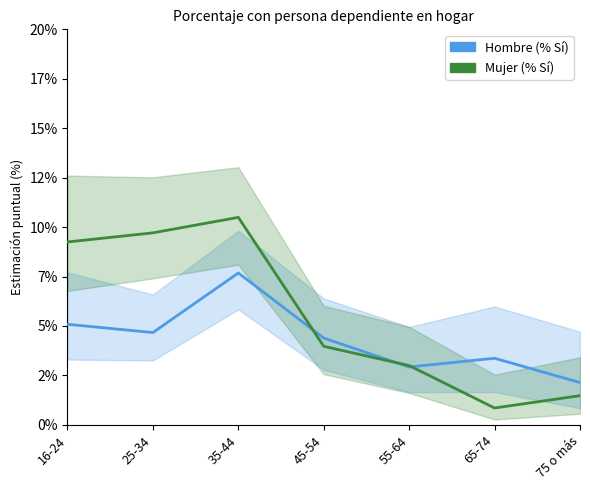

What is the value of the Hombre (% Sí) point at the 6th from the left?

3.4